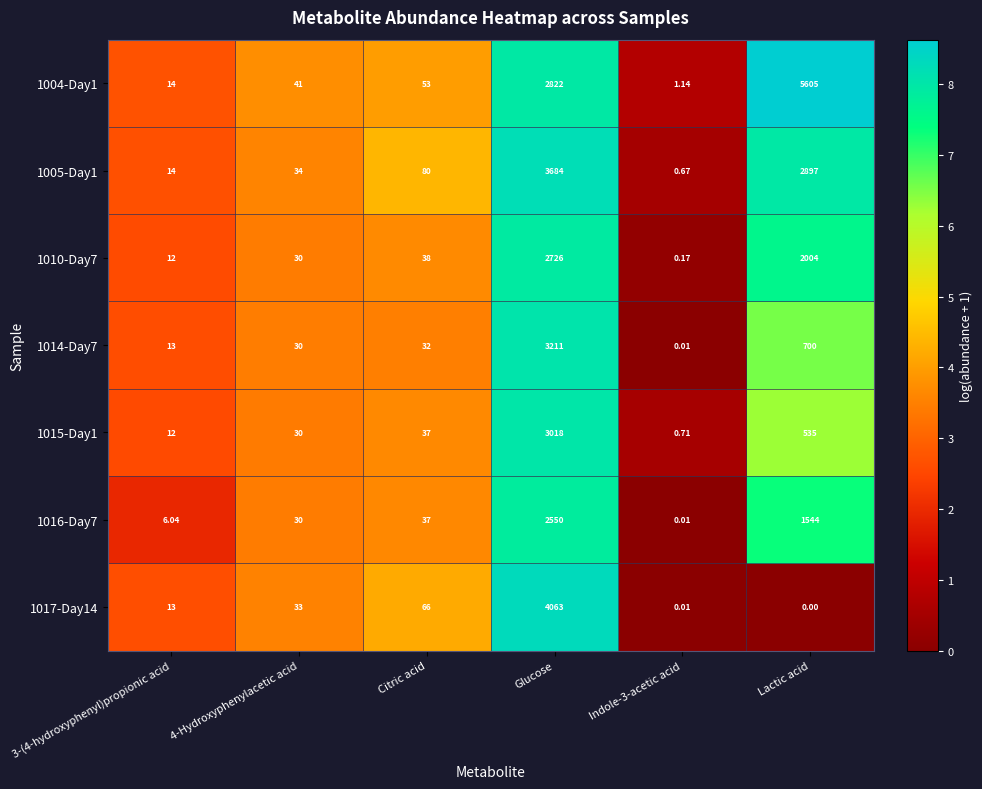

Is the value of 1016-Day7 at 3-(4-hydroxyphenyl)propionic acid greater than the value of 1004-Day1 at Indole-3-acetic acid?

Yes